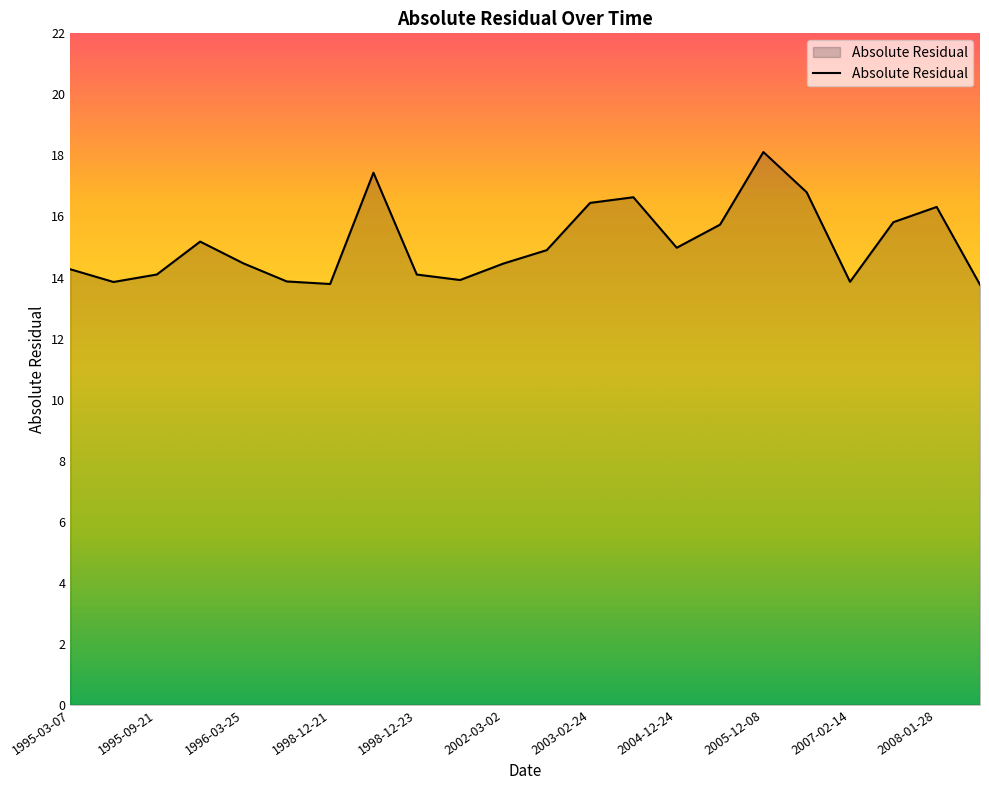

What is the greatest value displayed?

18.1